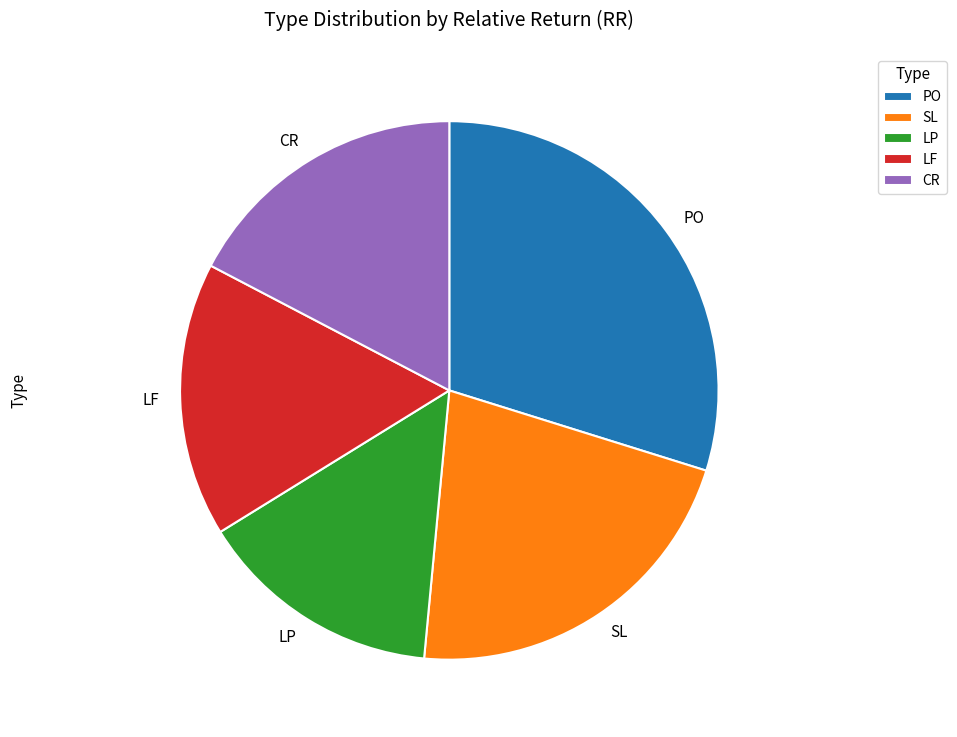

Is there any slice that represents more than half of the pie?

No